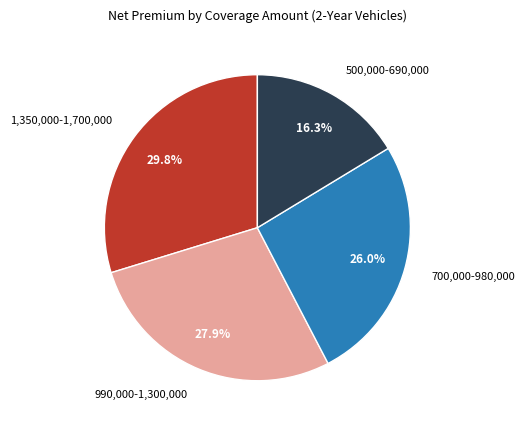

Count the number of slices in the pie.

4